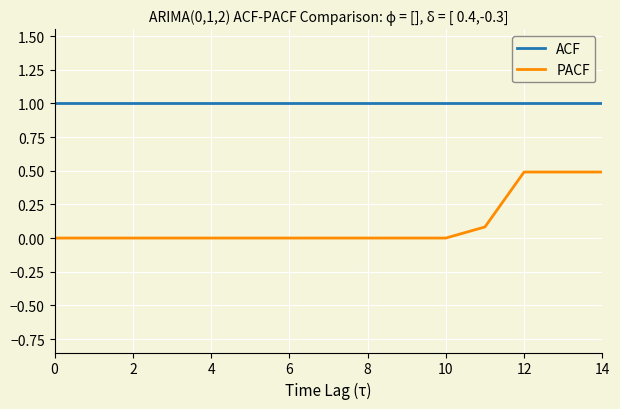

True or false: PACF and ACF intersect in this chart.

False